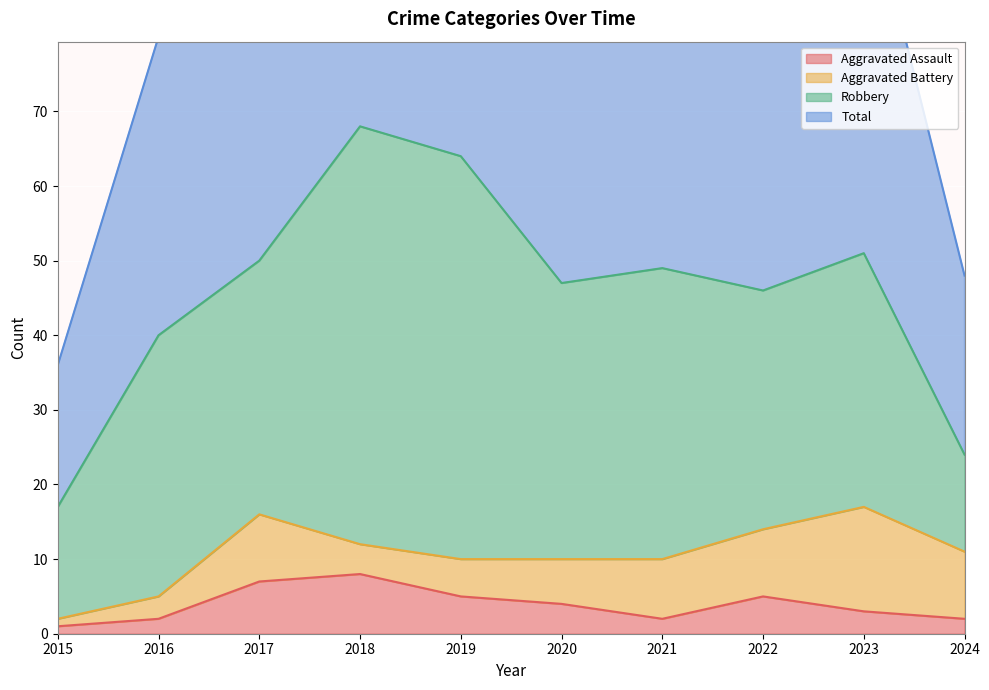

Which category has the highest value in the Total series?

2018